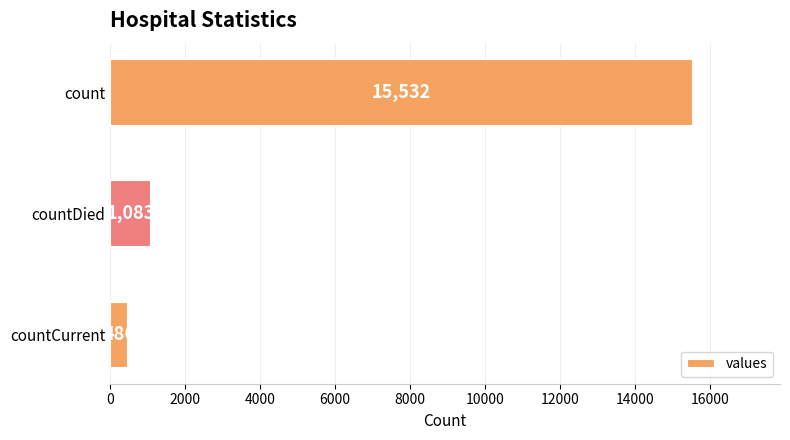

What is the difference between the maximum and minimum values?

15046